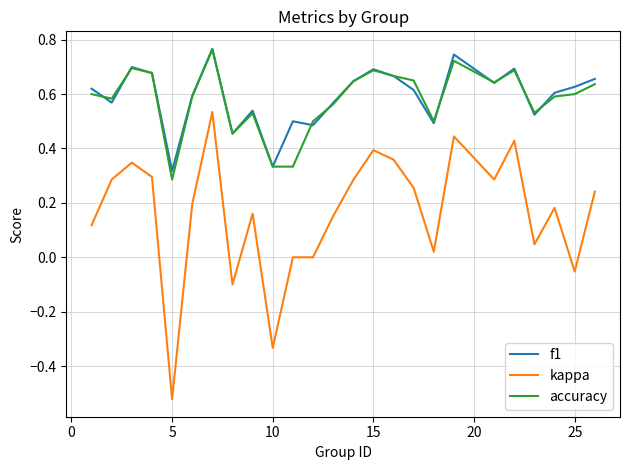

What is the sum of all accuracy values?

14.5